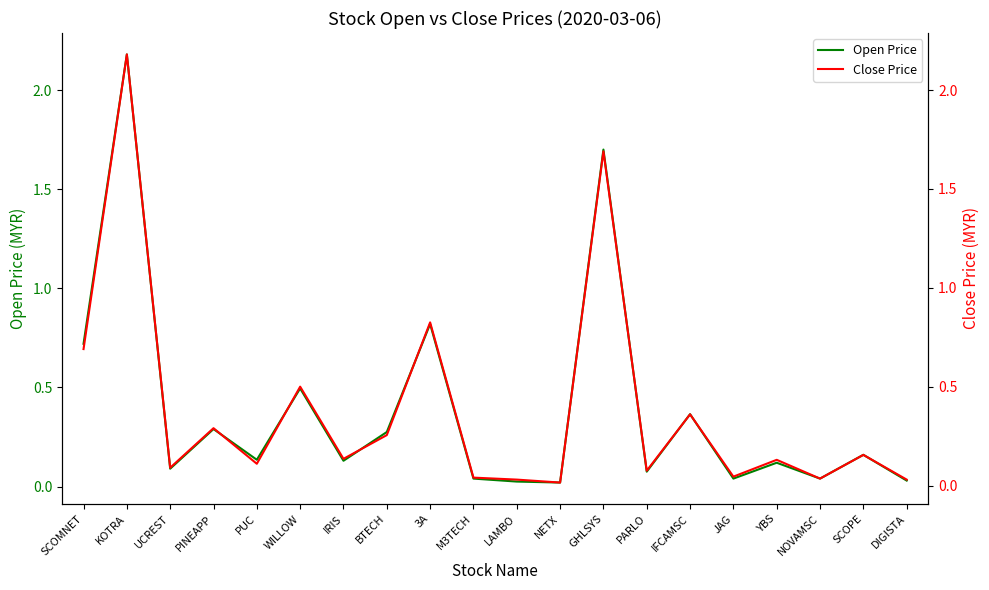

What is the label of the 5th point from the left?

PUC